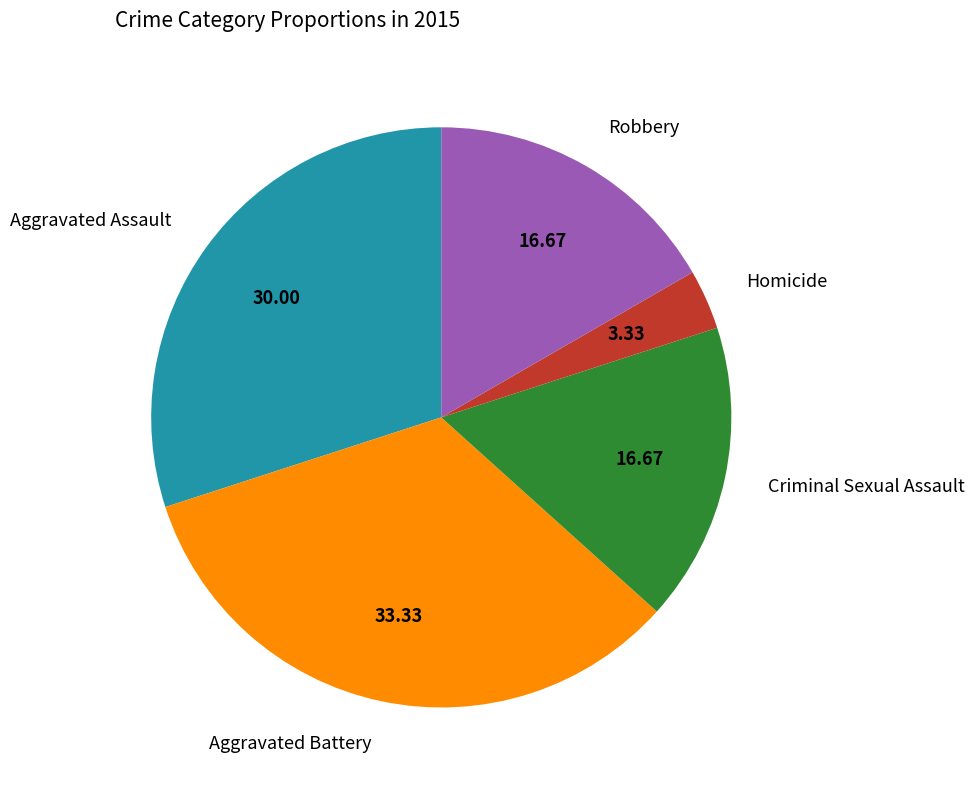

Approximately how many times larger is the value at Criminal Sexual Assault compared to Aggravated Assault?

0.6